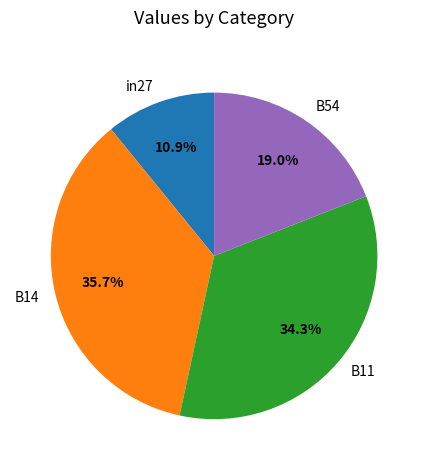

To the nearest percent, what is the difference between the largest and smallest slice percentages?

25%